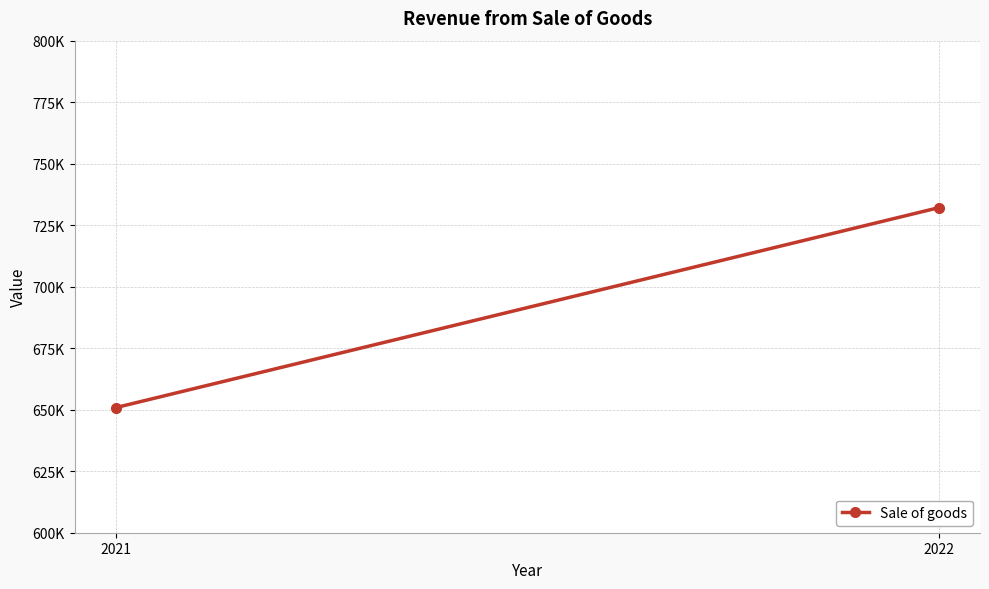

What is the value of the 2nd point from the left?

732130